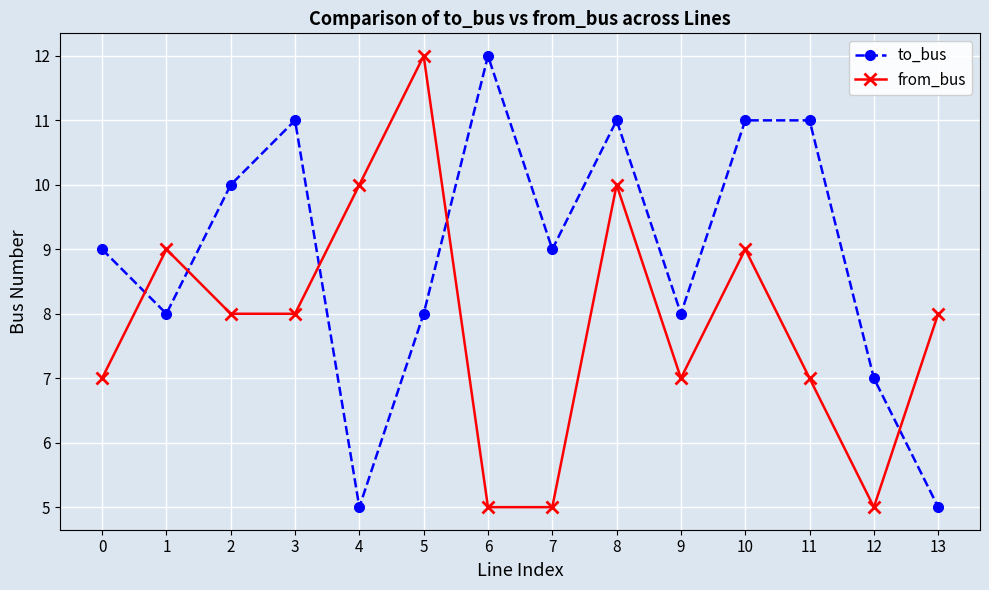

How many interior local valleys does the to_bus series have?

4